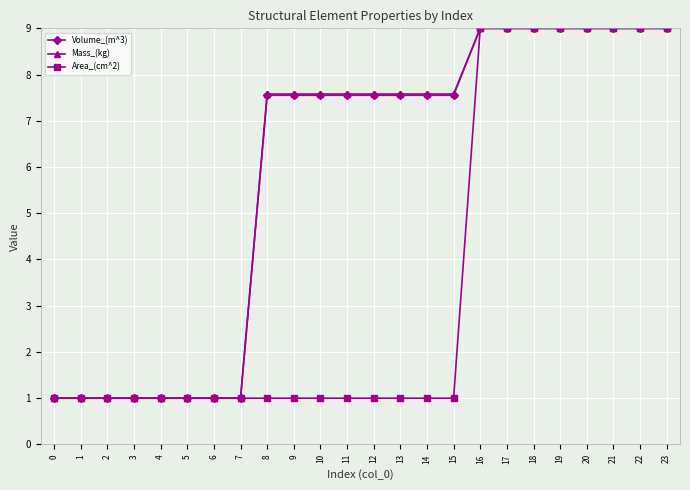

Where does the Mass_(kg) series first go above 7?

8